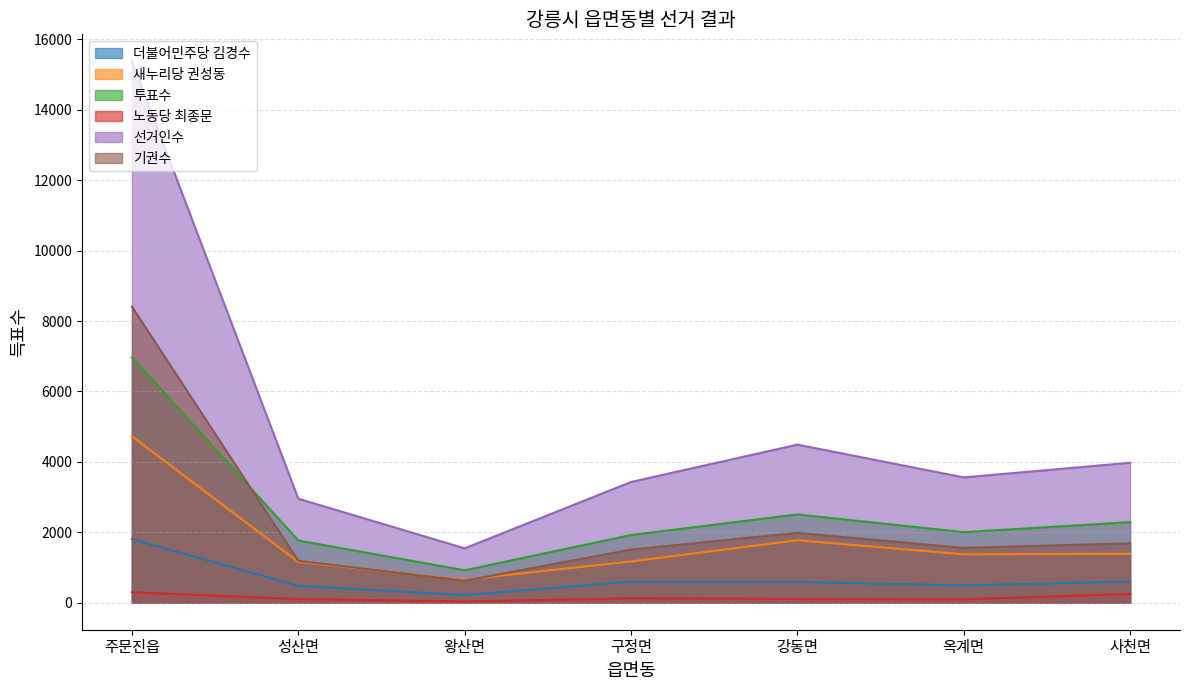

What are all the series names shown in the legend?

더불어민주당 김경수, 새누리당 권성동, 투표수, 노동당 최종문, 선거인수, 기권수